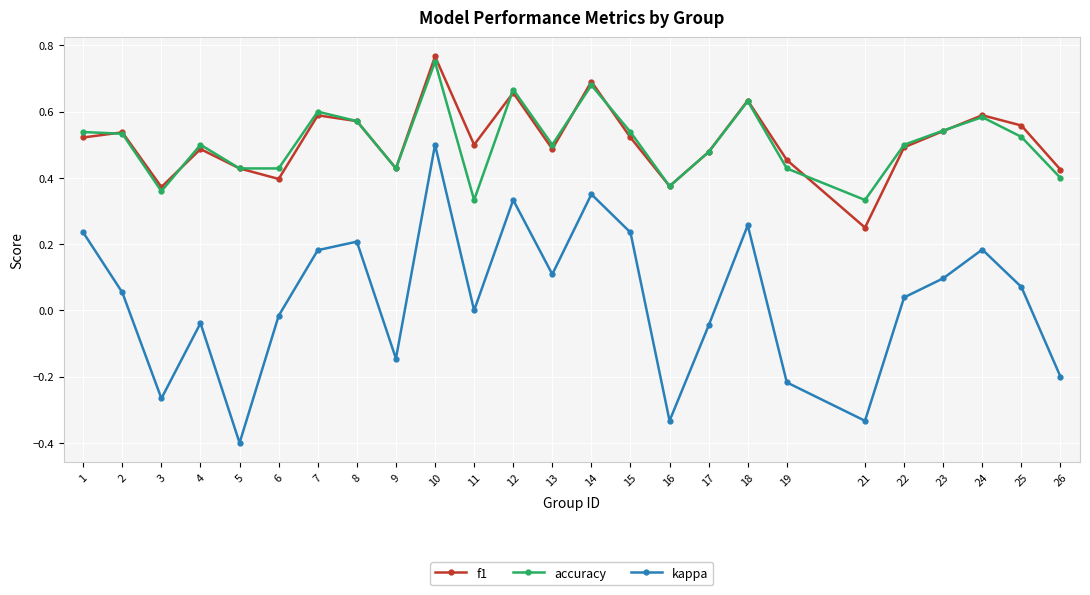

What are all the series names shown in the legend?

f1, accuracy, kappa